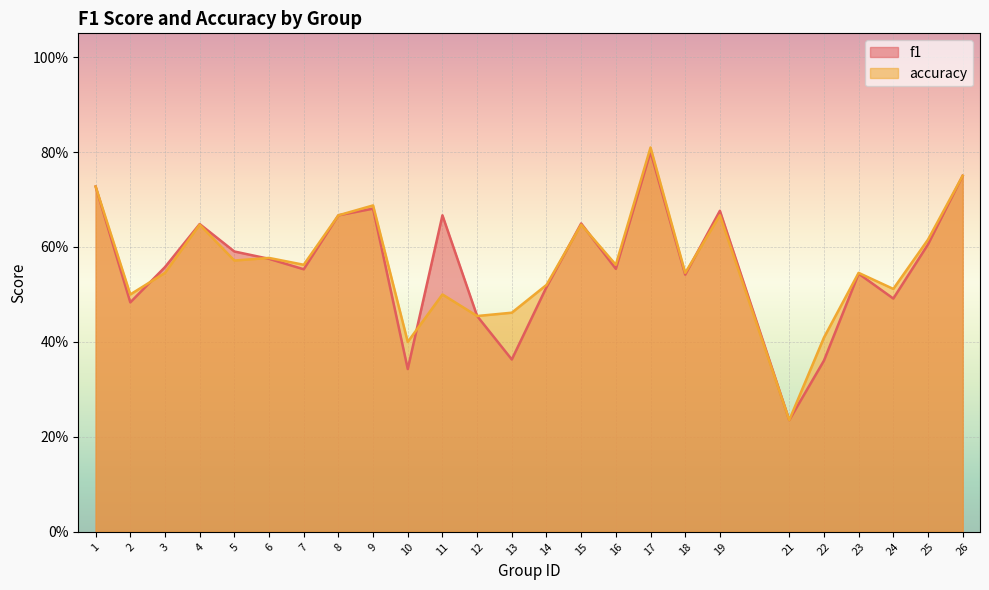

What is the value of the accuracy point at the 11th from the left?

0.5